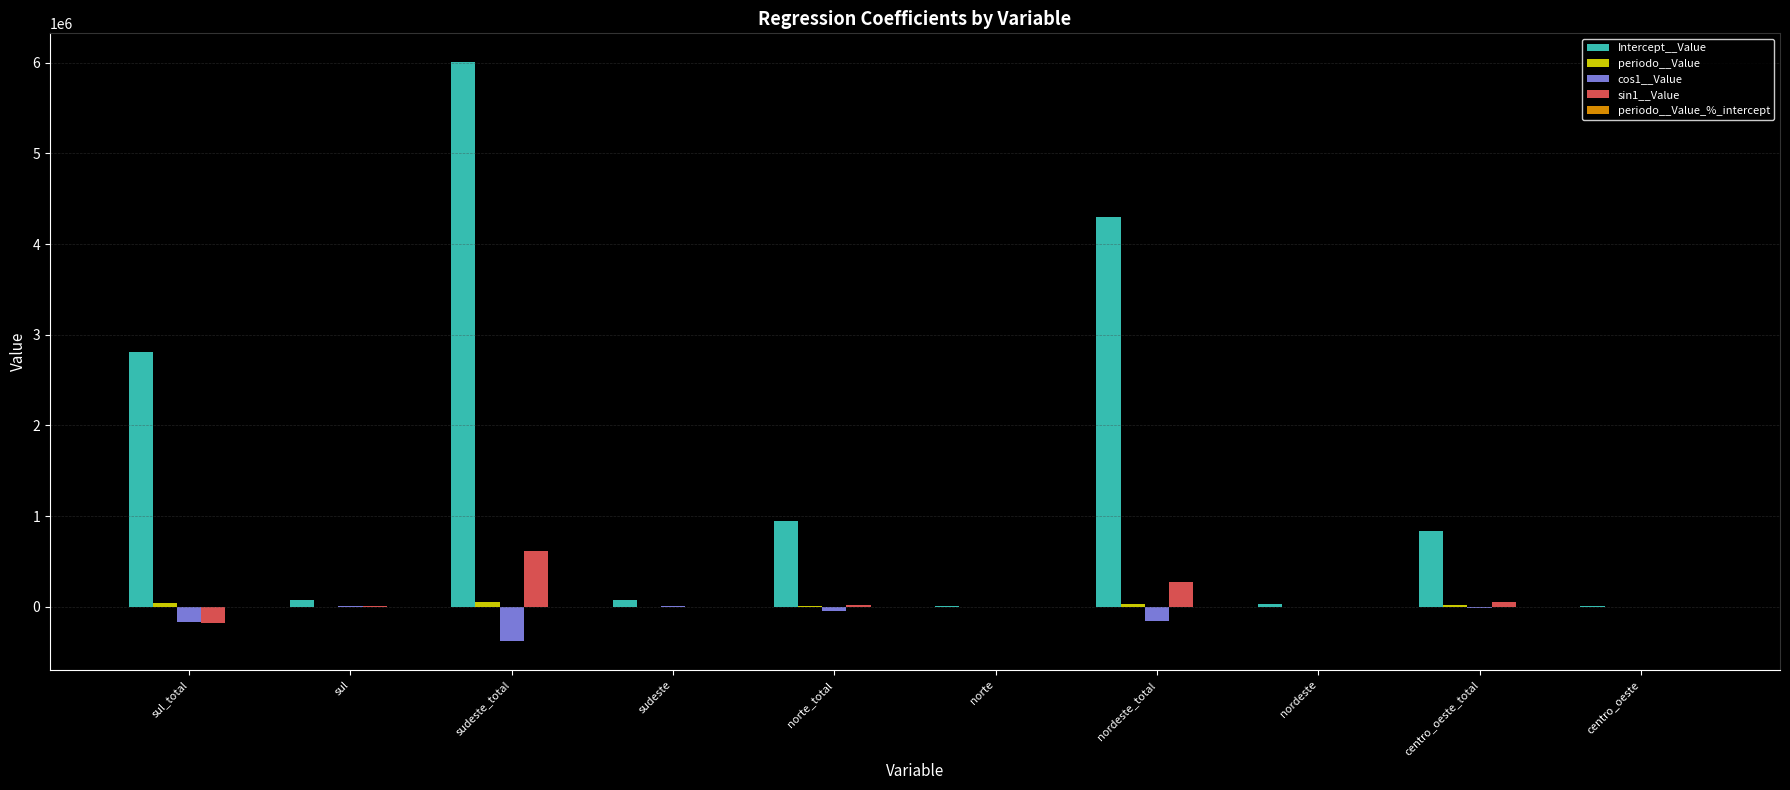

How many distinct data groups are displayed?

5